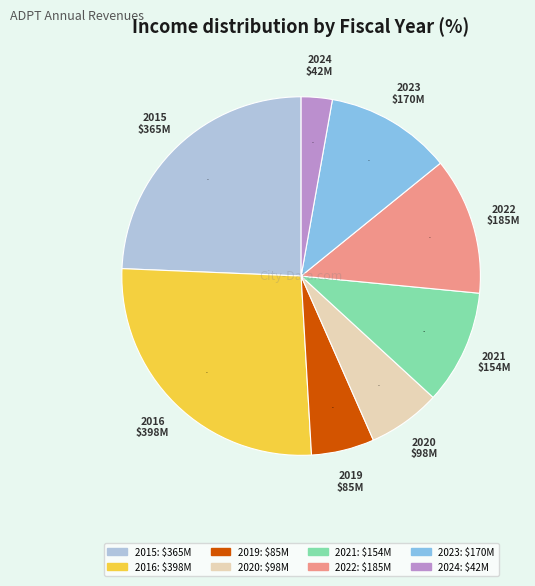

To the nearest percent, what percentage of the pie is 2022?

12%